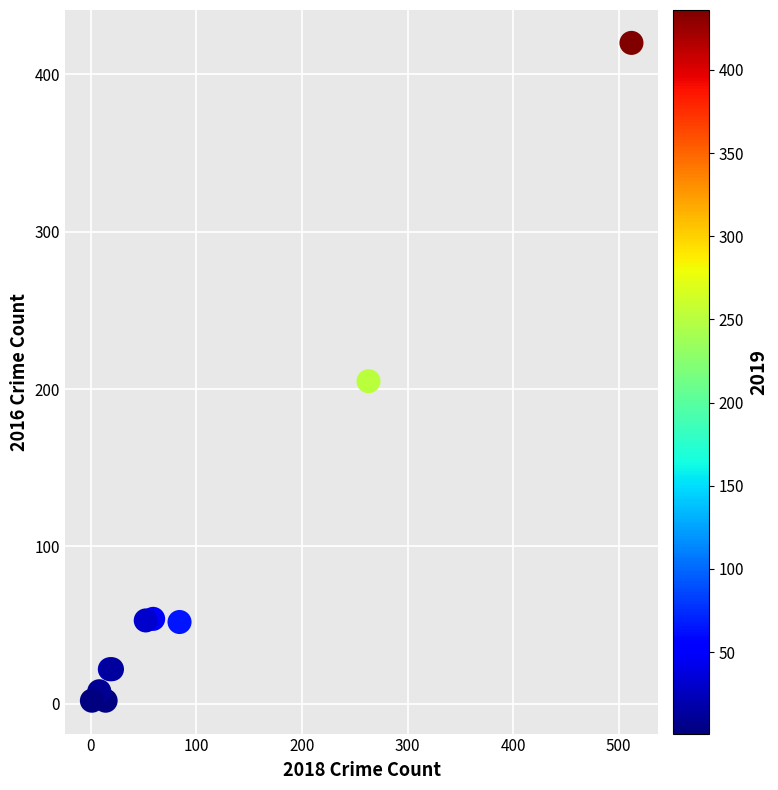

What Y value in the scatter plot is closest to 211?

205